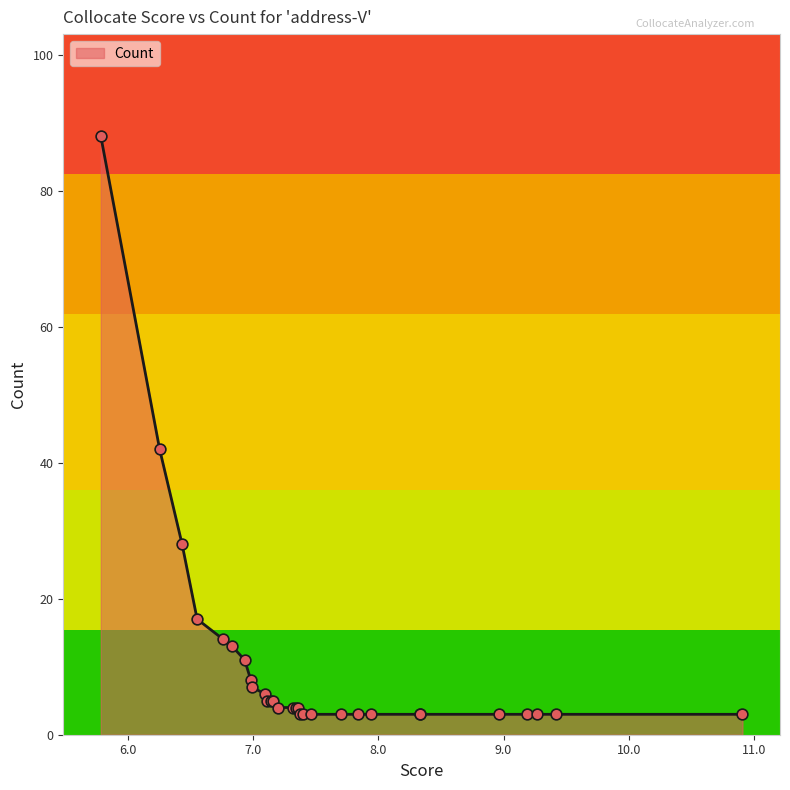

What is the ratio of the value at 6.43 to the value at 6.25?

0.7